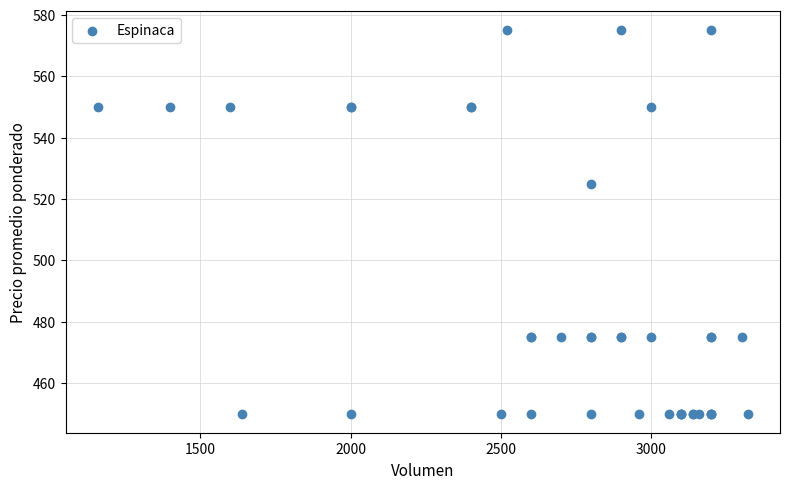

What Y value in the scatter plot is closest to 512?

525